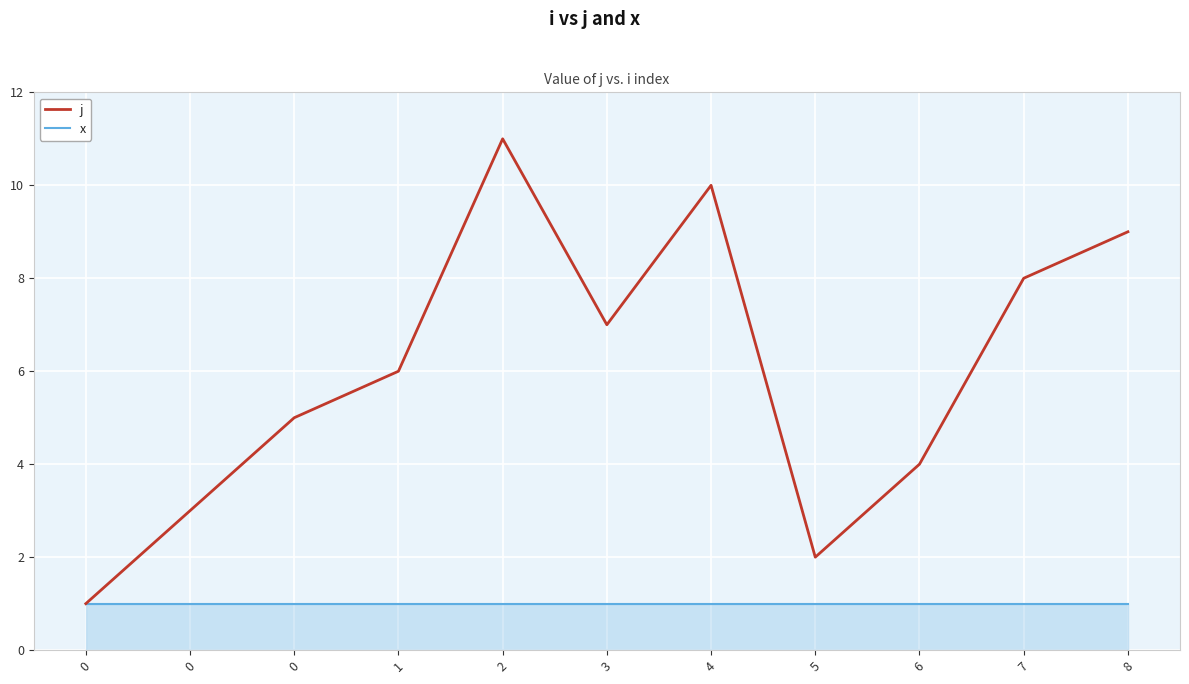

What is the average value of the j series?

6